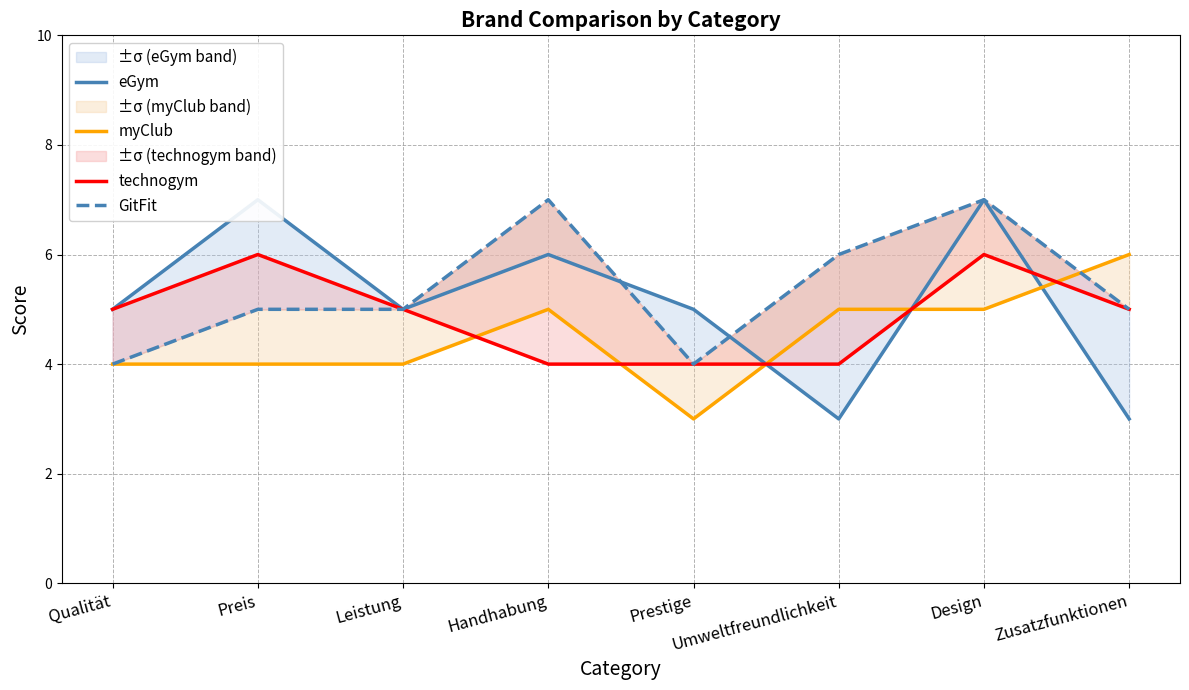

Which series changed the most between Preis and Design?

GitFit